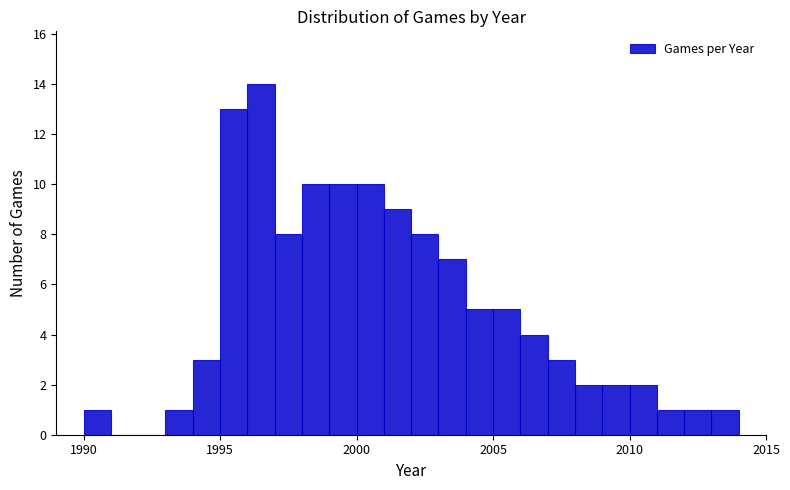

Read against the x-axis, roughly where is the centre of the tallest bar?

1996.5